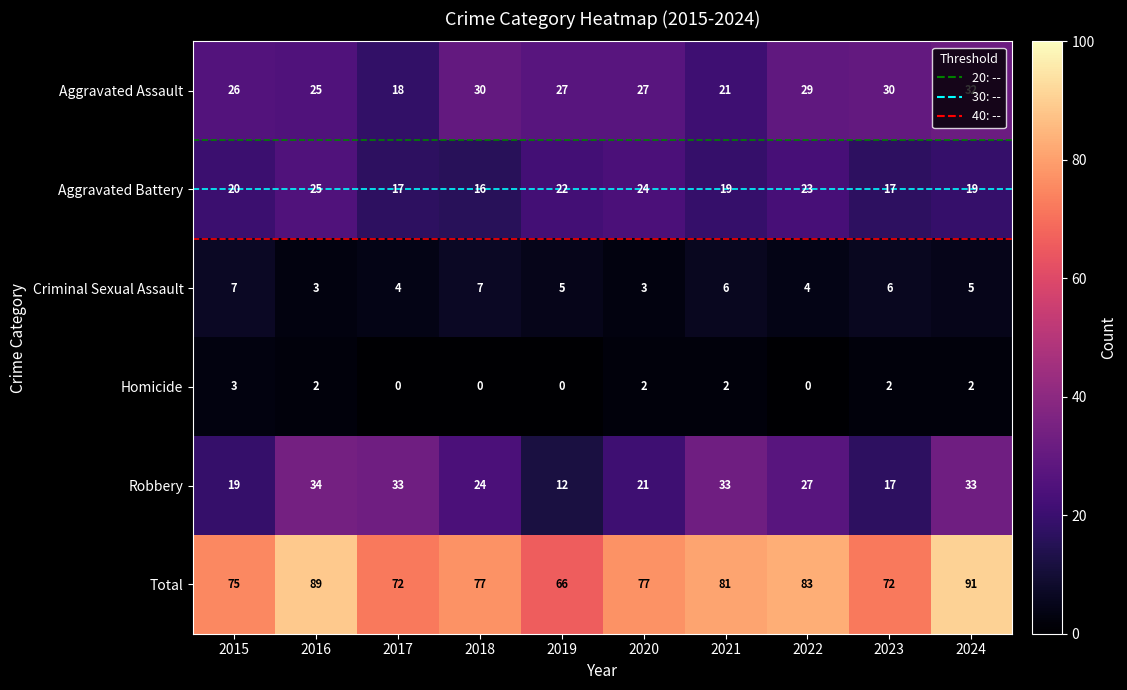

How many series are shown in this chart?

6